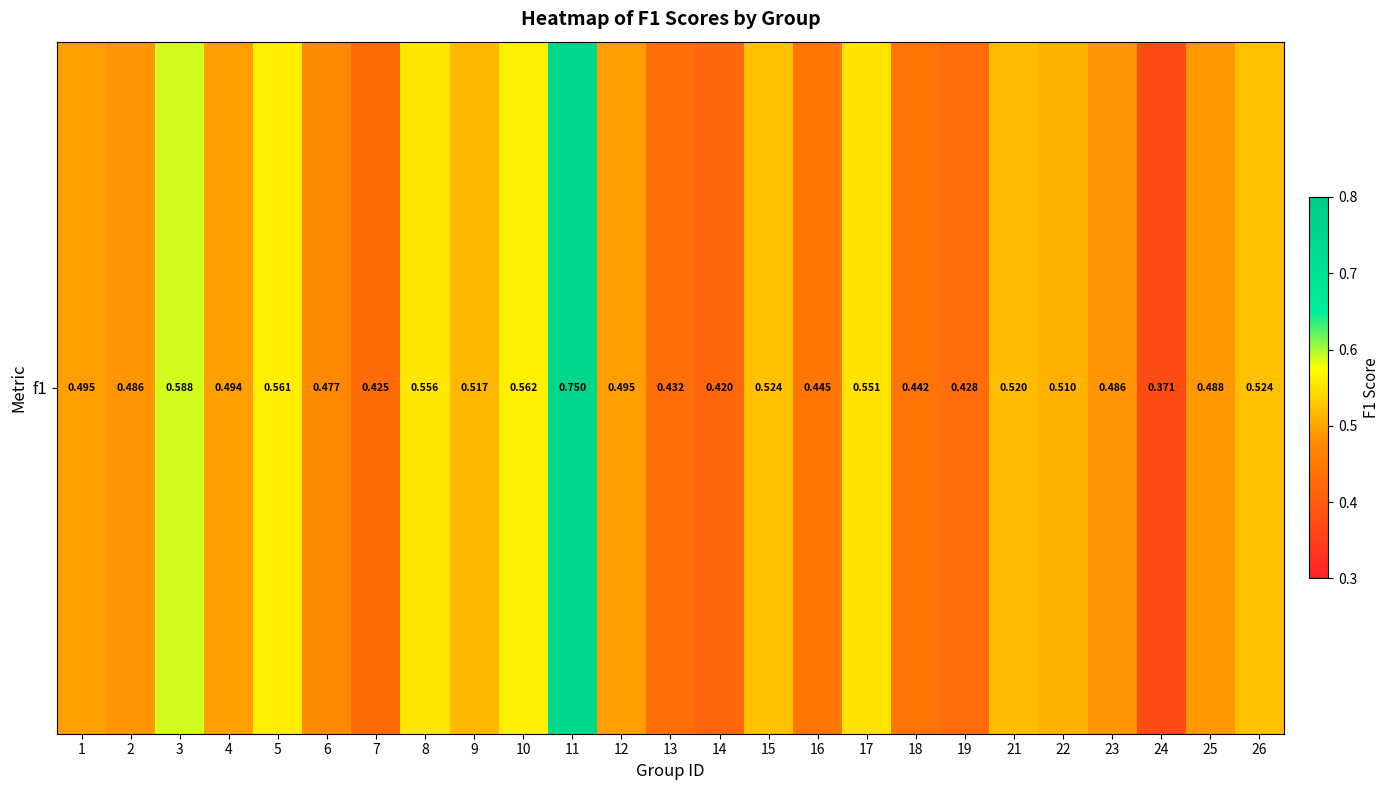

What is the difference between the maximum and minimum values?

0.4